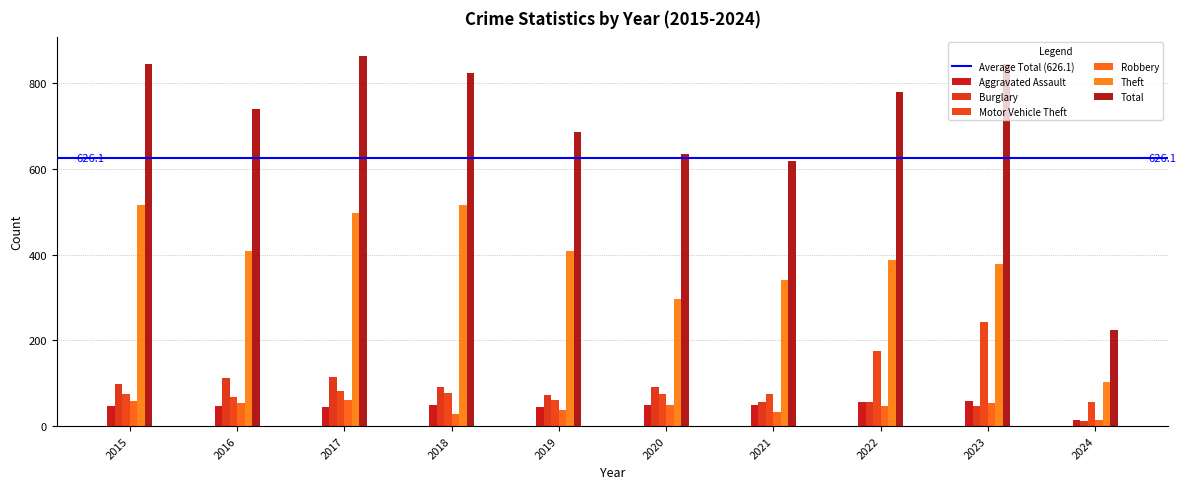

Is the value of Aggravated Assault at 2018 greater than the value of Robbery at 2015?

No